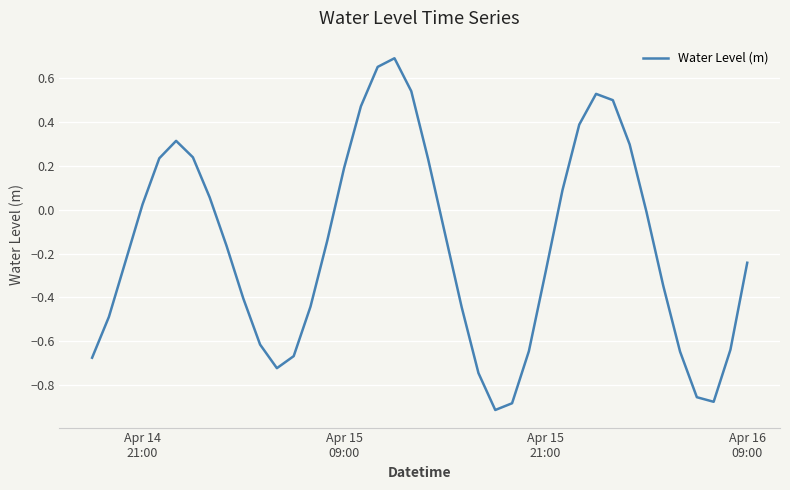

What is the maximum value shown in the chart?

0.7